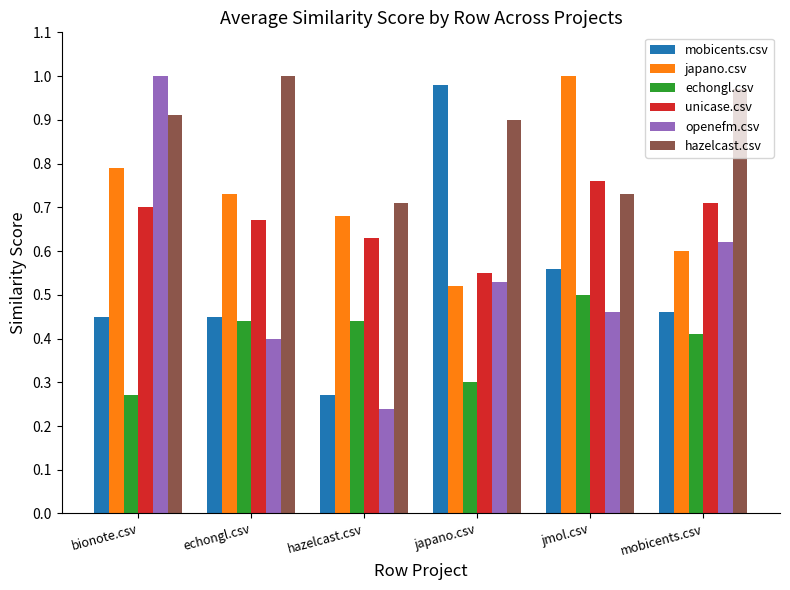

What is the sum of all mobicents.csv values?

3.2